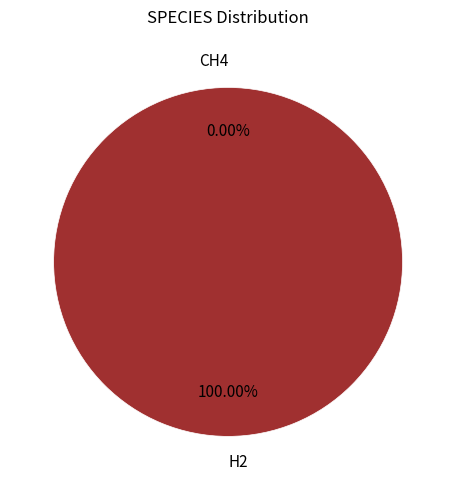

Rank the categories by value from lowest to highest.

CH4, H2